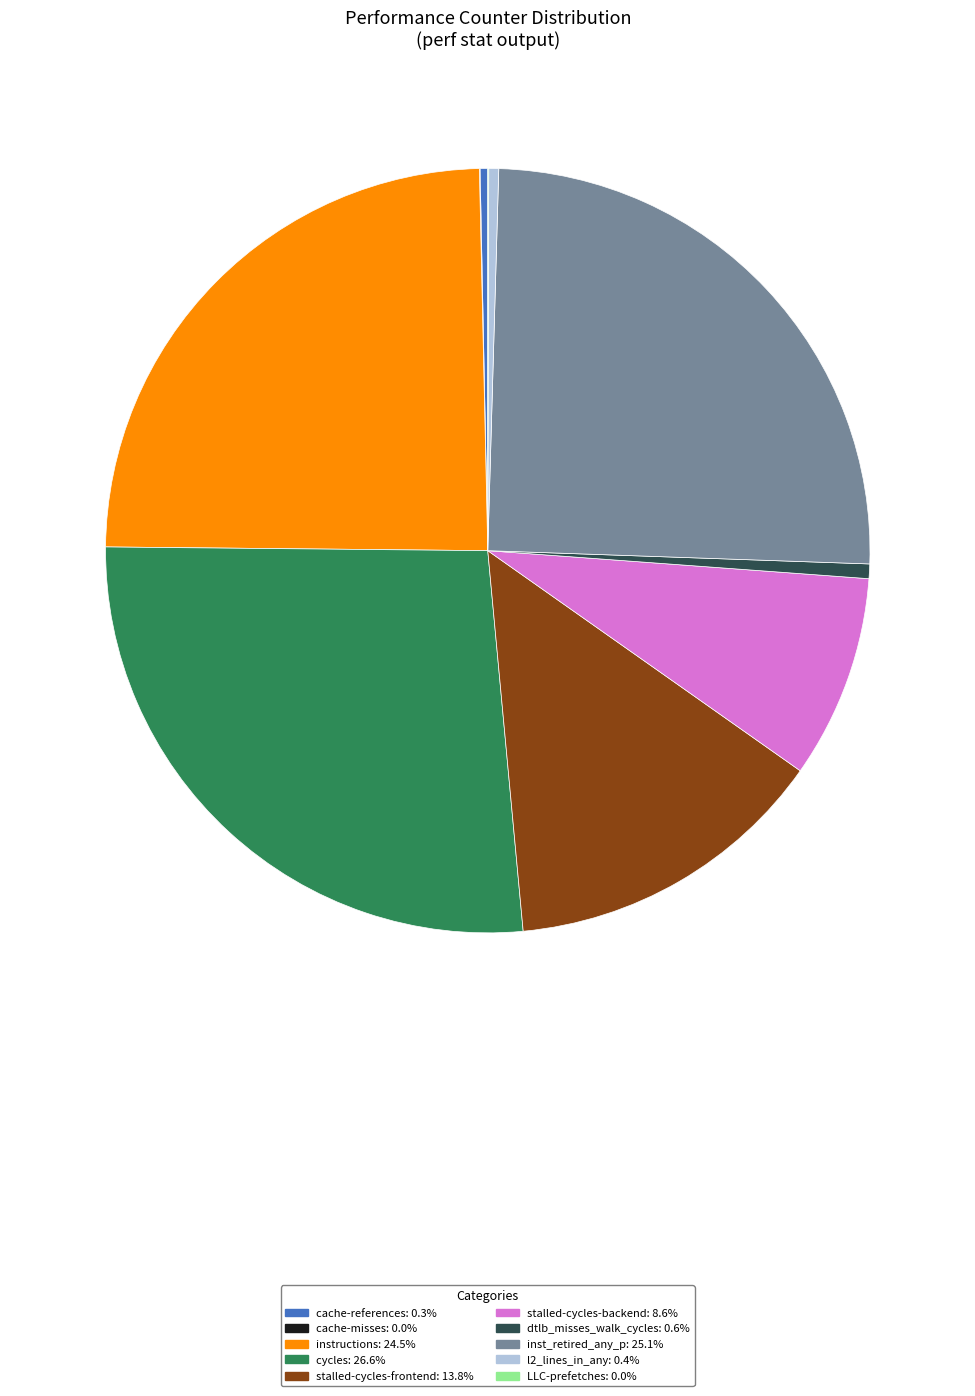

Does instructions account for over 50% of the chart?

No